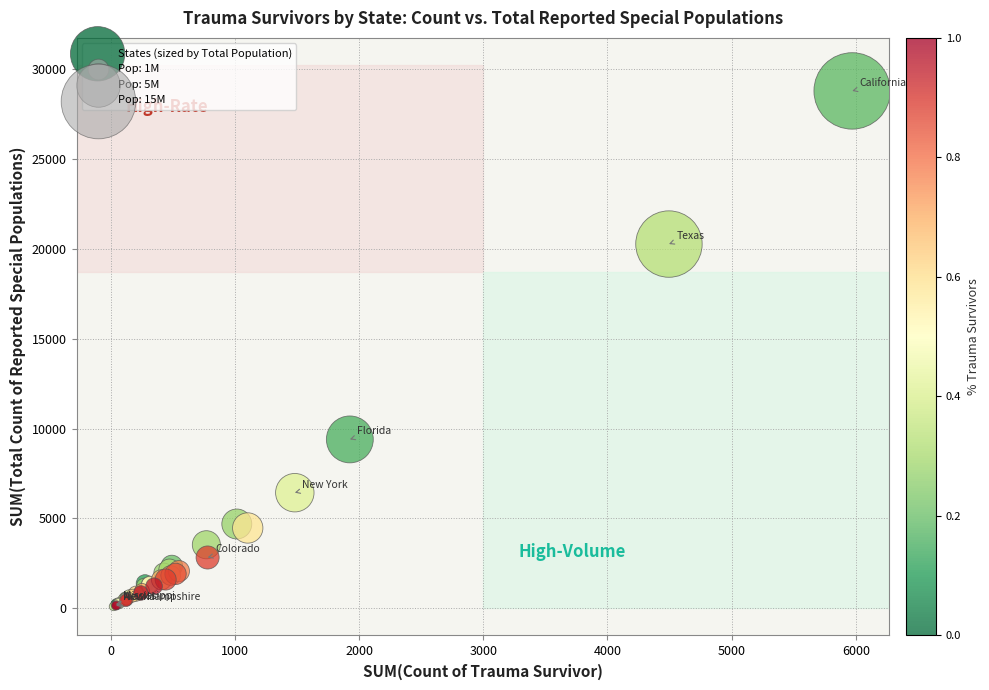

What Y value in the scatter plot is closest to 14443?

9397